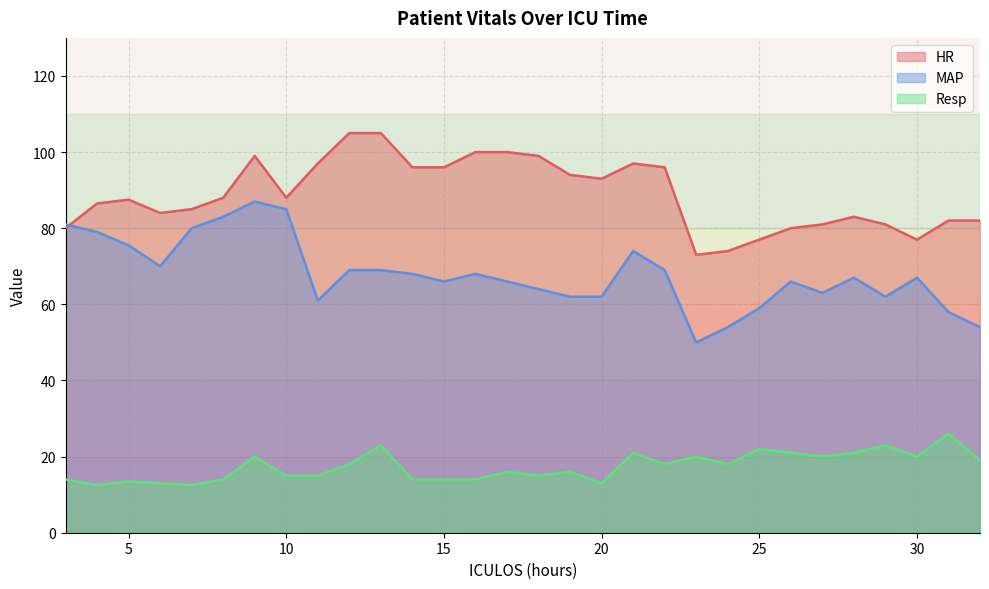

How many data points in Resp are above 18?

12